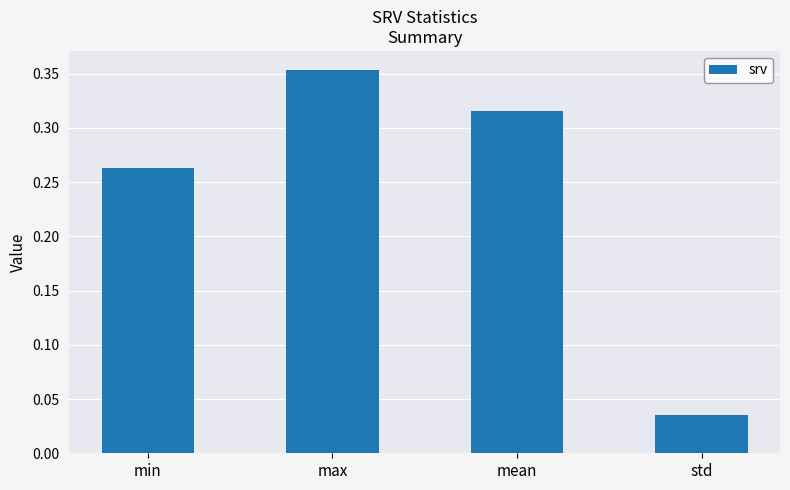

The chart shows a value of 0.1 at std. True or false?

False